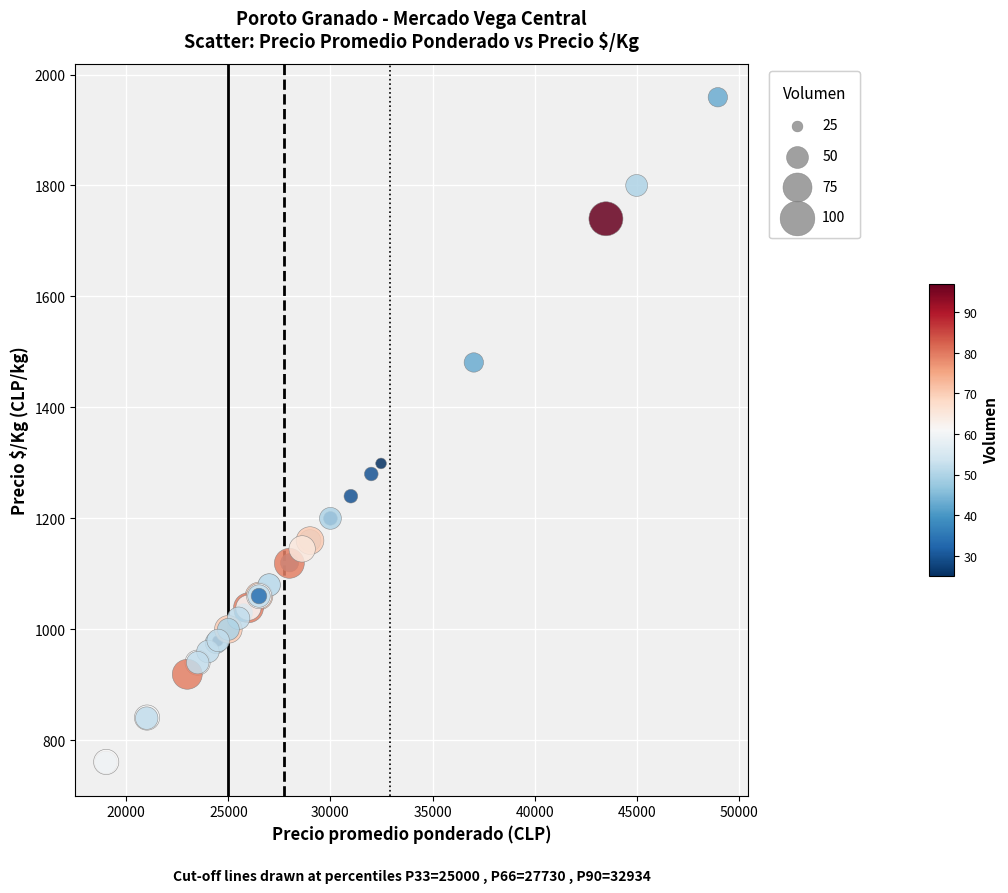

What Y value in the scatter plot is closest to 1359?

1299